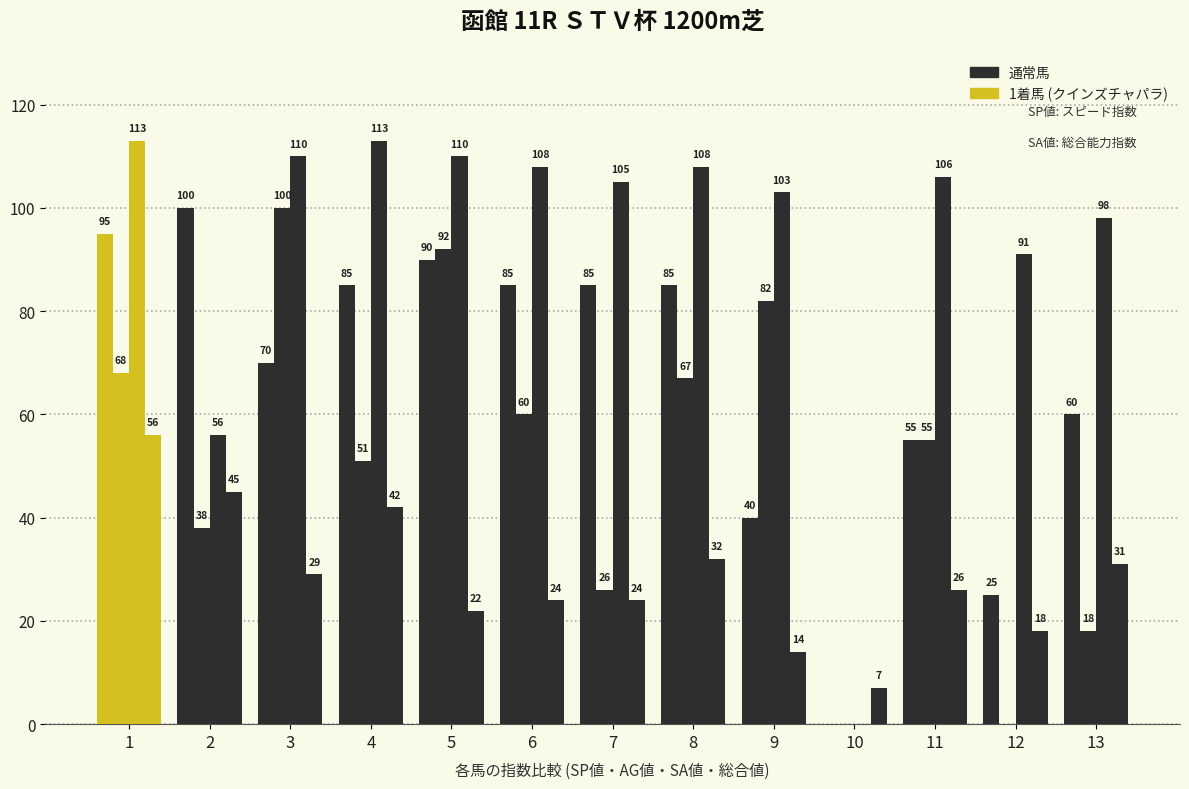

What is the total value across all series at 2?

239